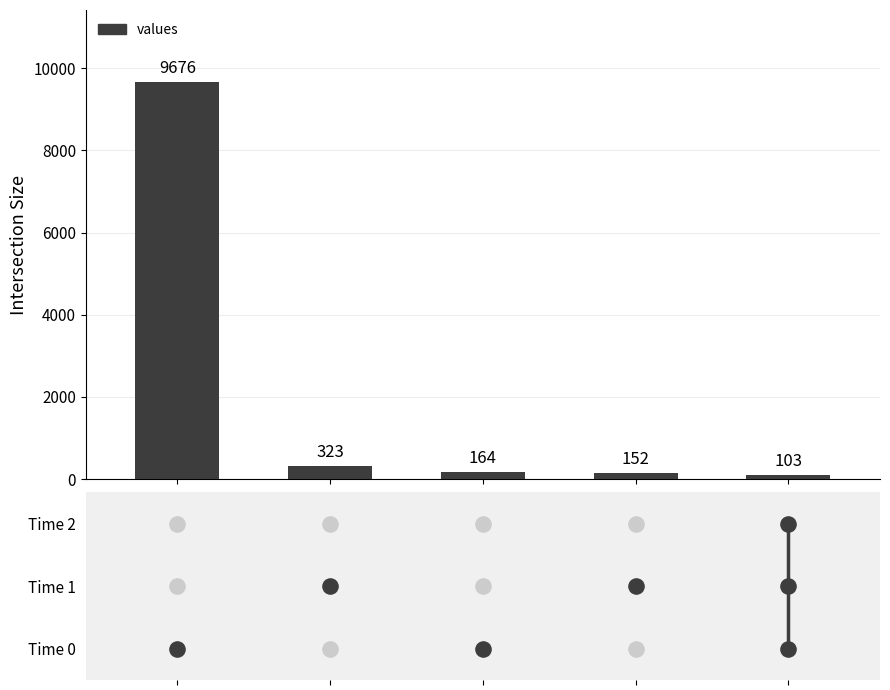

What is the ratio of the value at 3 to the value at 1?

0.5